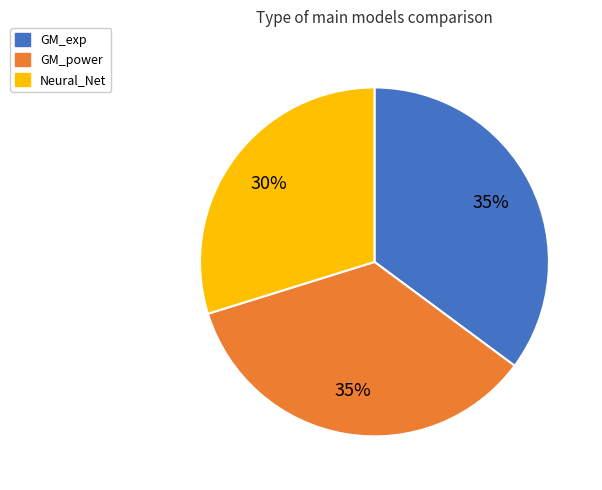

Which slice is the smallest?

Neural_Net